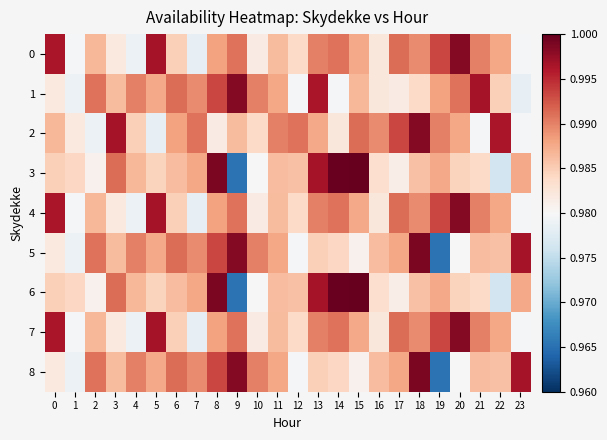

Which series has the widest spread of values?

3